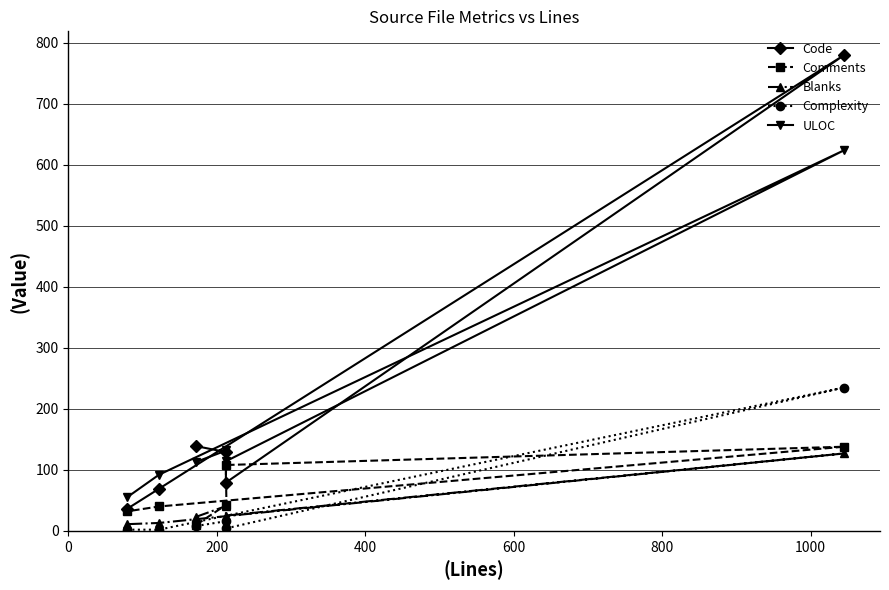

At 200, list the series in order from smallest to largest.

Complexity, Blanks, Comments, Code, ULOC